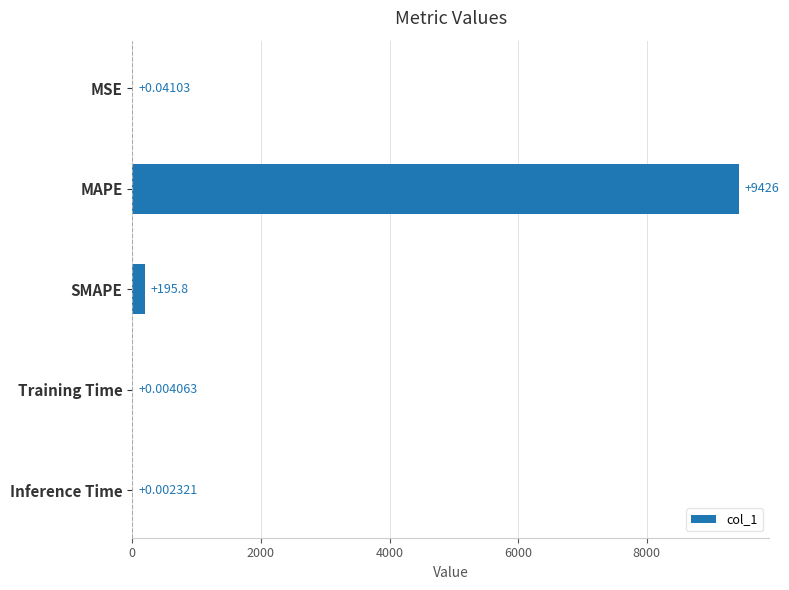

What is the change in value from MAPE to SMAPE?

-9230.2